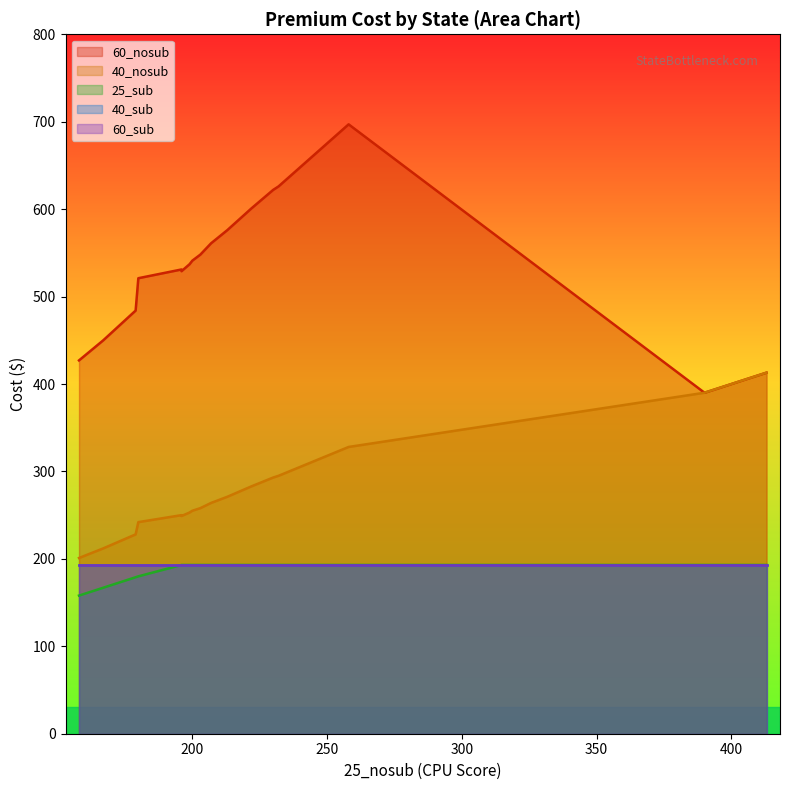

The value of 60_sub at NE is 74. True or false?

False